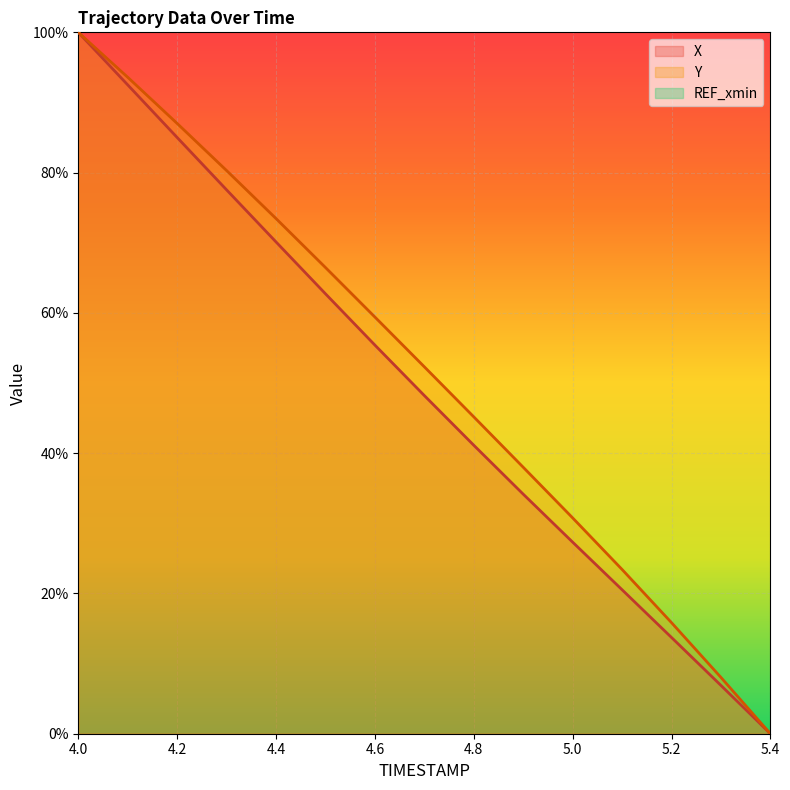

Which label corresponds to the largest value in the chart?

4.0